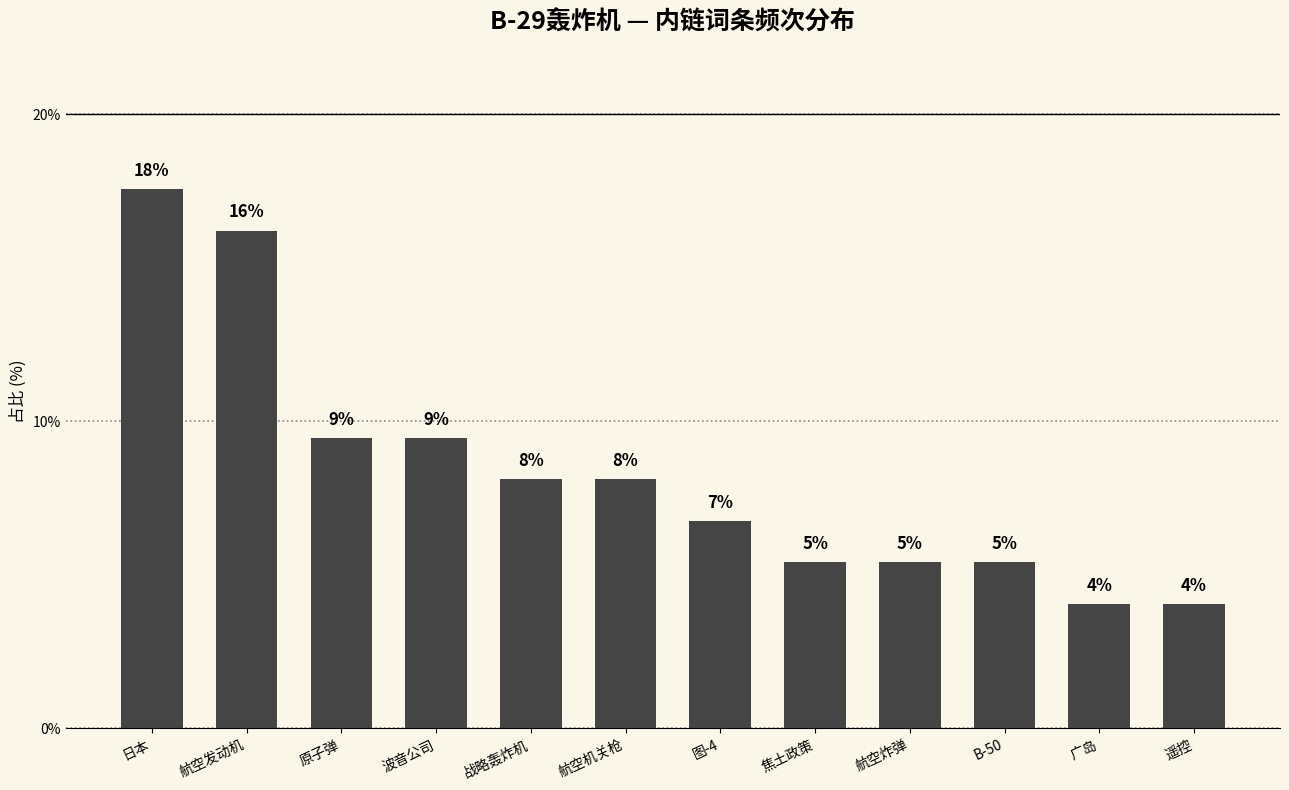

What is the difference between the values at 航空发动机 and 航空炸弹?

10.8